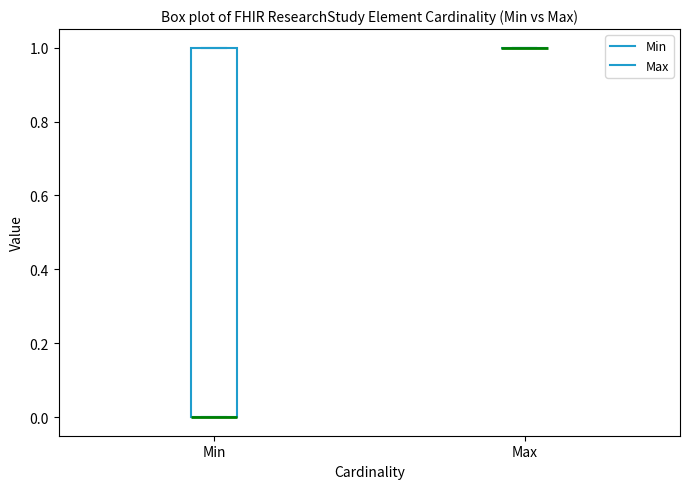

Reading left to right, transcribe this box plot: for each box, give where its median line is, the range the box spans, and where its two whiskers end, as read against the y-axis. The values are not printed on the chart, so give them approximately, as read against the axis.

Min: median 0 (drawn on the box's lower edge), box 0 to 1, whiskers 0 to 1
Max: box collapsed to a line at 1, whiskers 1 to 1